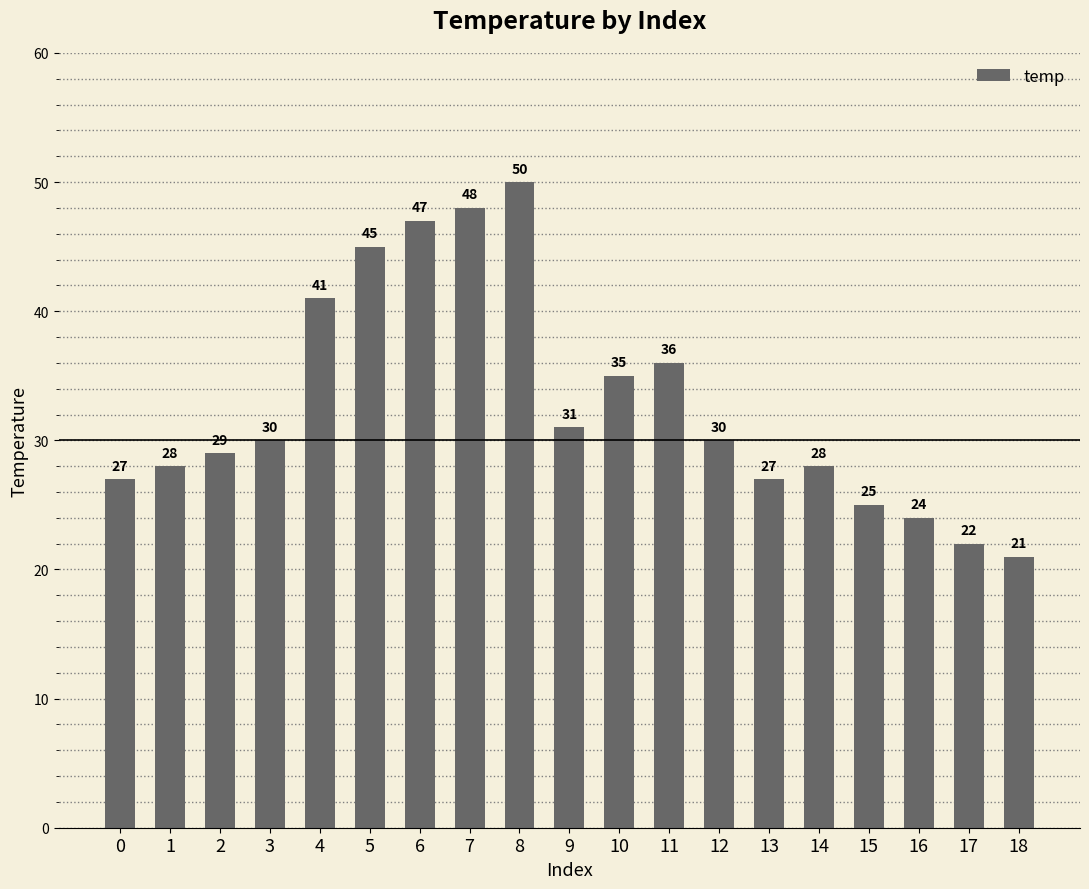

What is the change in value from 6 to 16?

-23